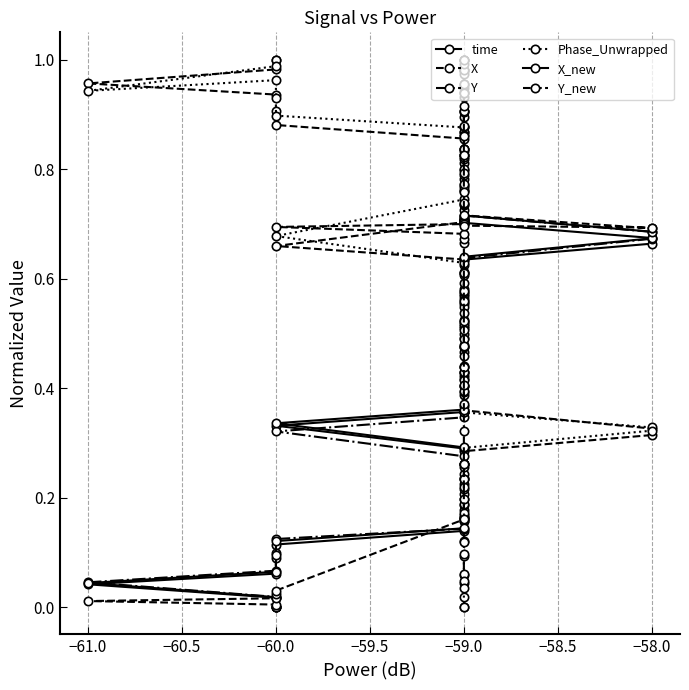

What is the value of the time point at the 30th from the left?

0.7